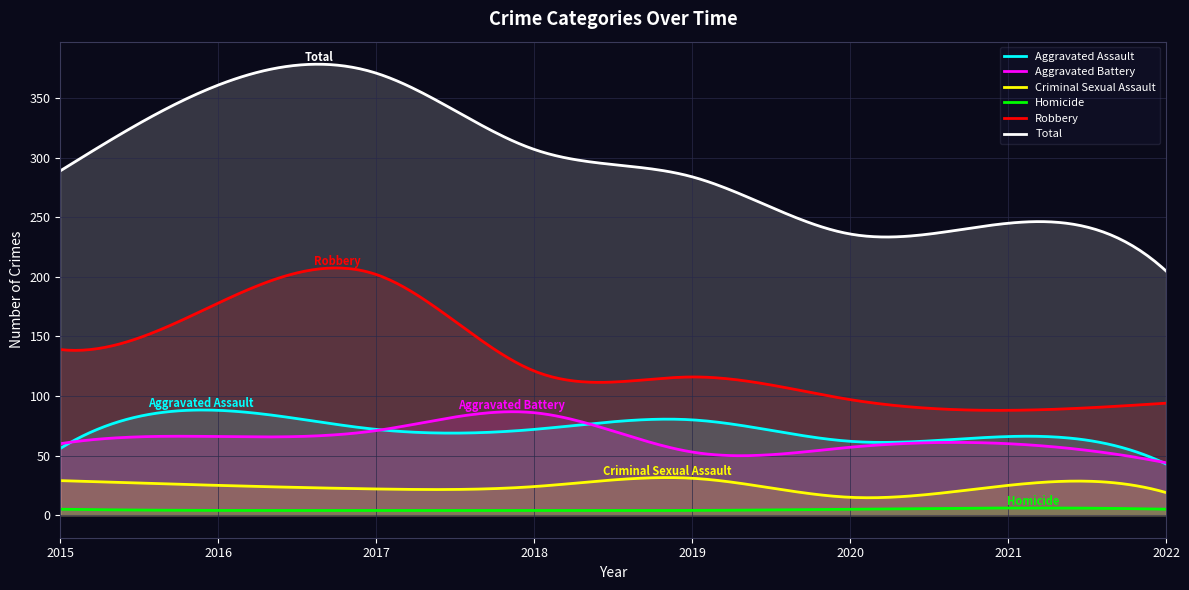

How many interior local peaks does the Aggravated Battery series have?

2